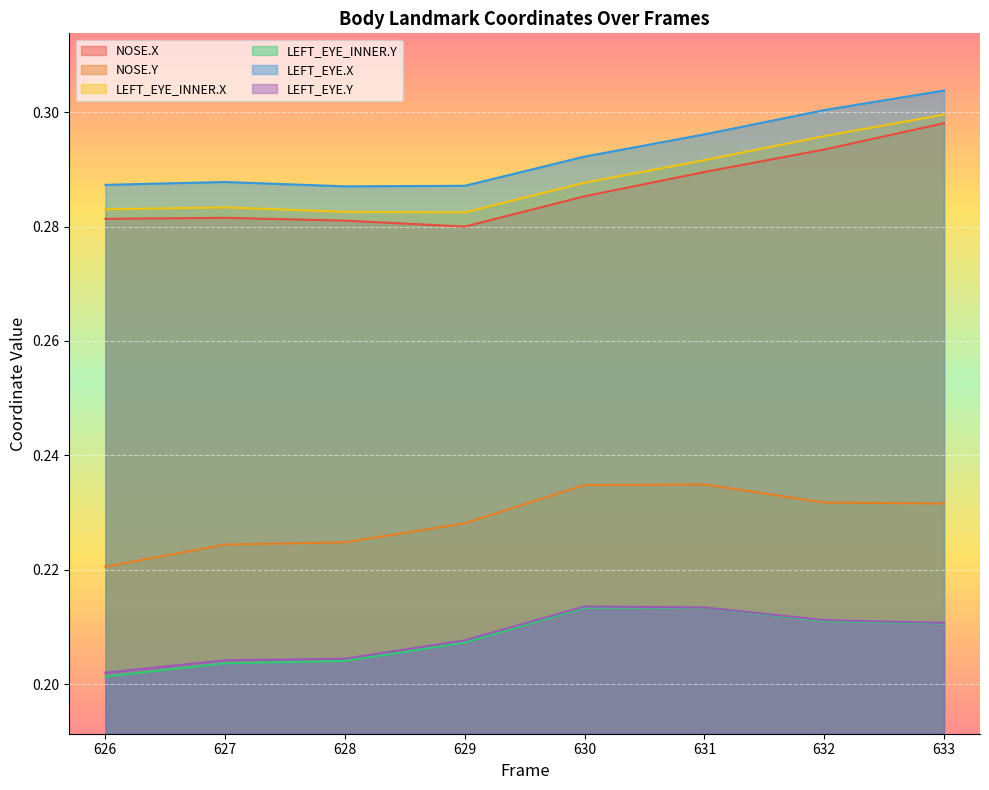

True or false: LEFT_EYE.X has a value of 0.5 at 630.

False